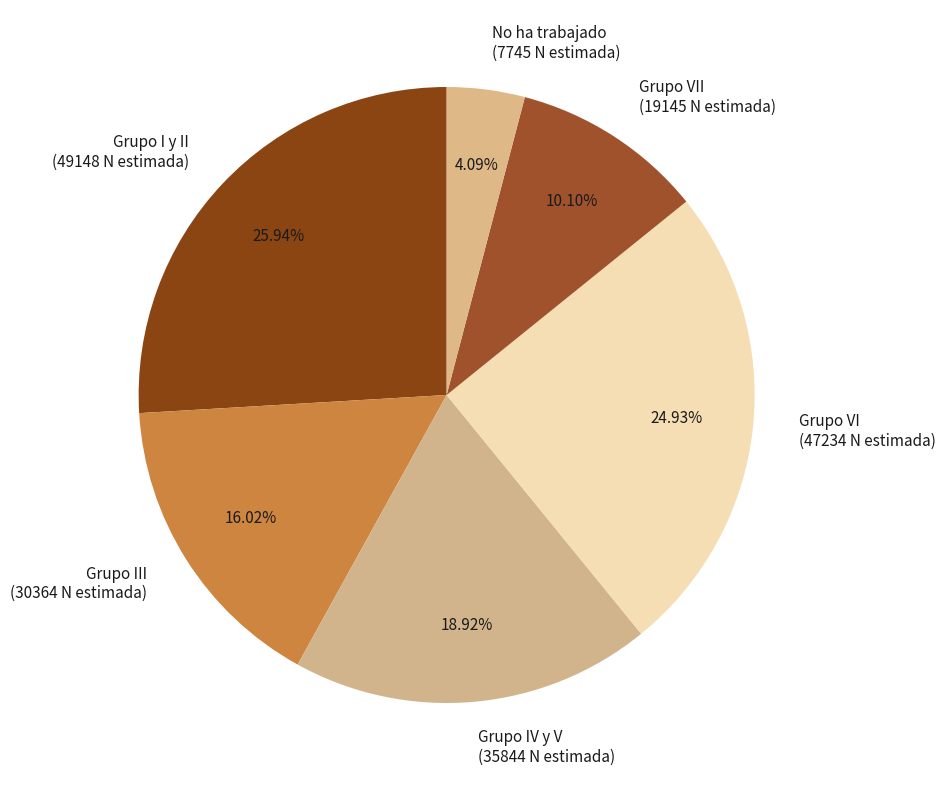

How many segments does this pie chart have?

6